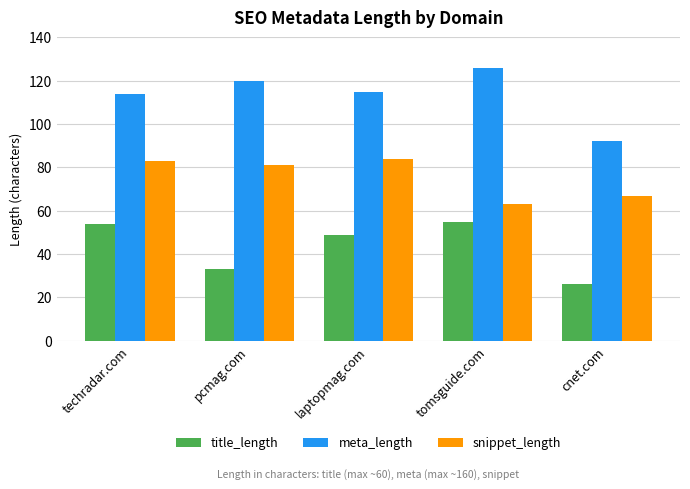

List the series in order of their peak value, lowest first.

title_length, snippet_length, meta_length